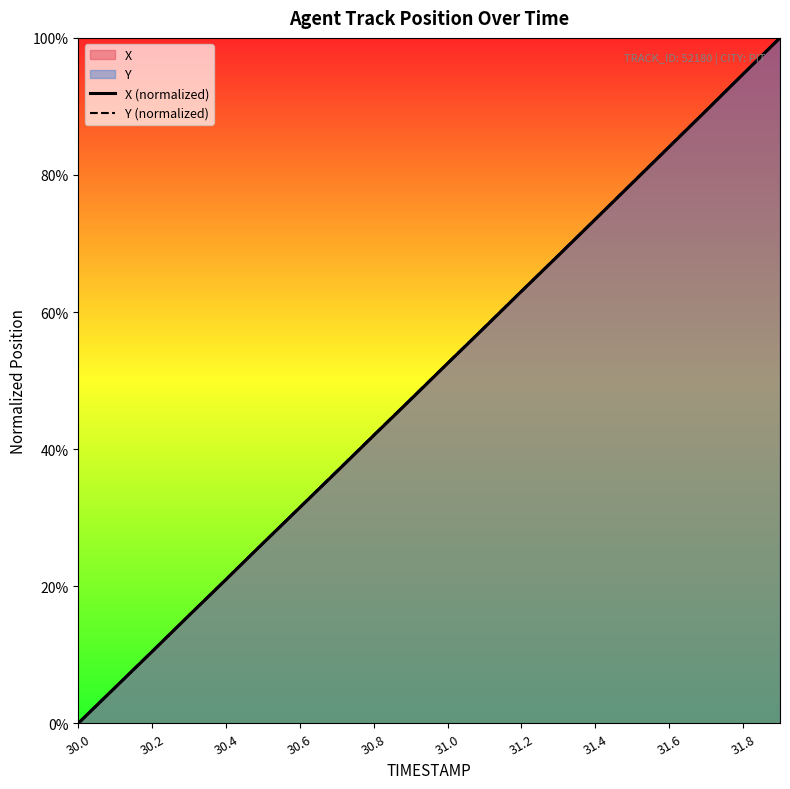

How many categories are shown in the chart?

20